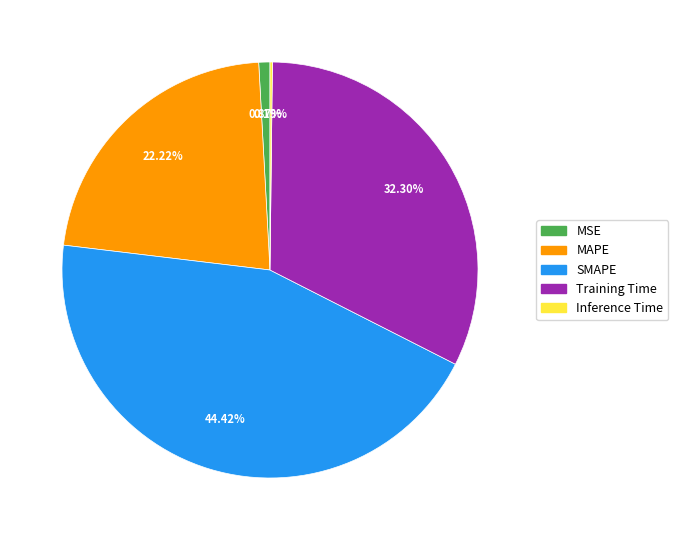

Is SMAPE the majority of the pie?

No